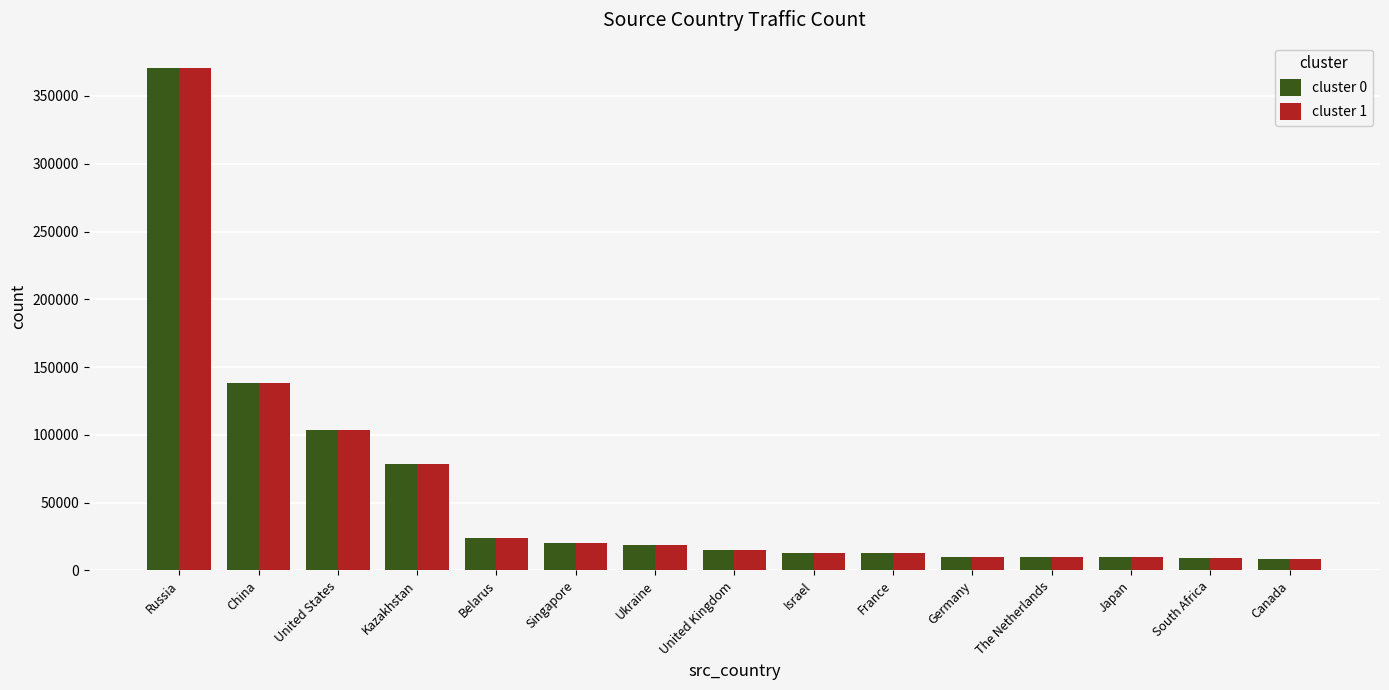

At which category is the sum across all series the highest?

Russia